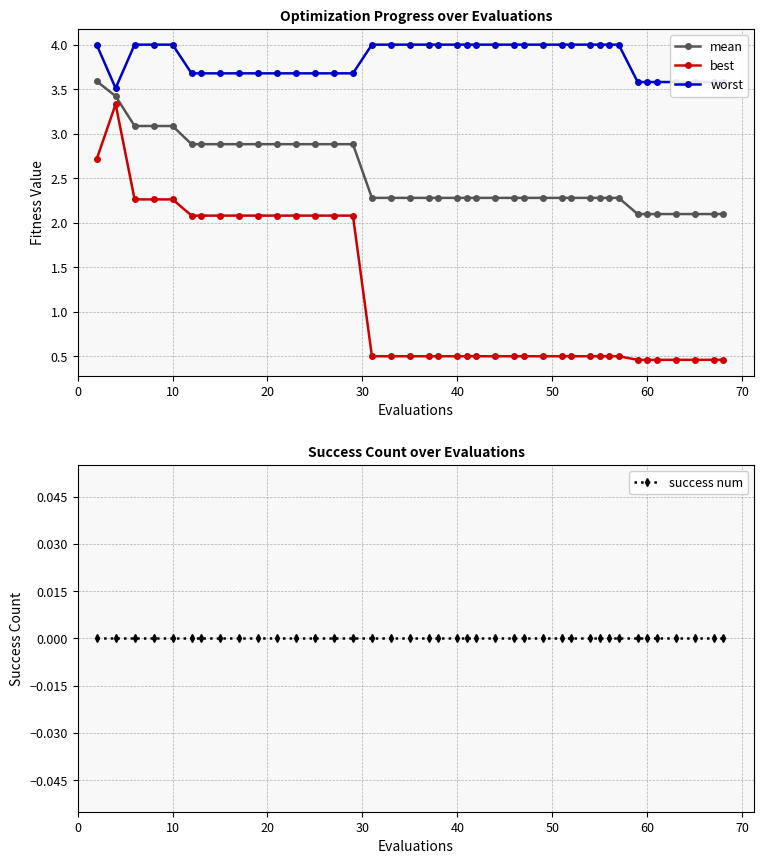

What is the maximum value for mean?

3.6